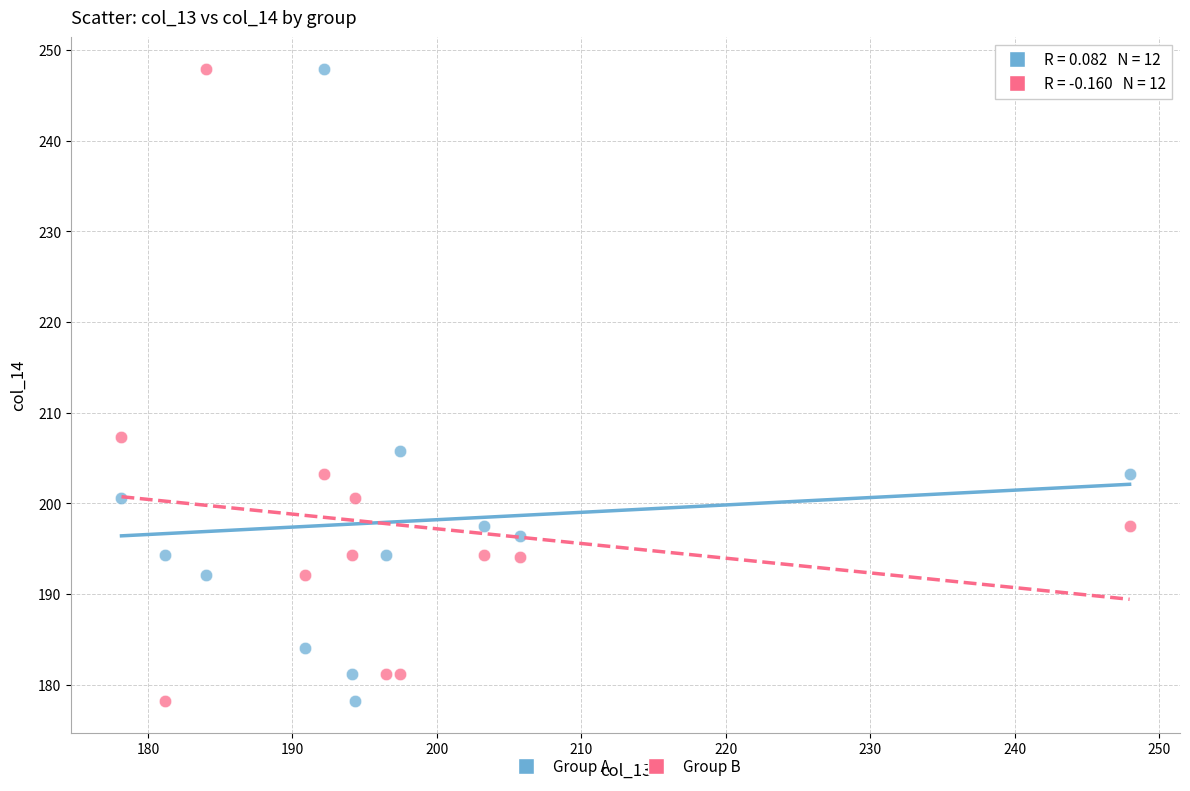

Across all data points, what is the range of X values (max minus min)?

69.8